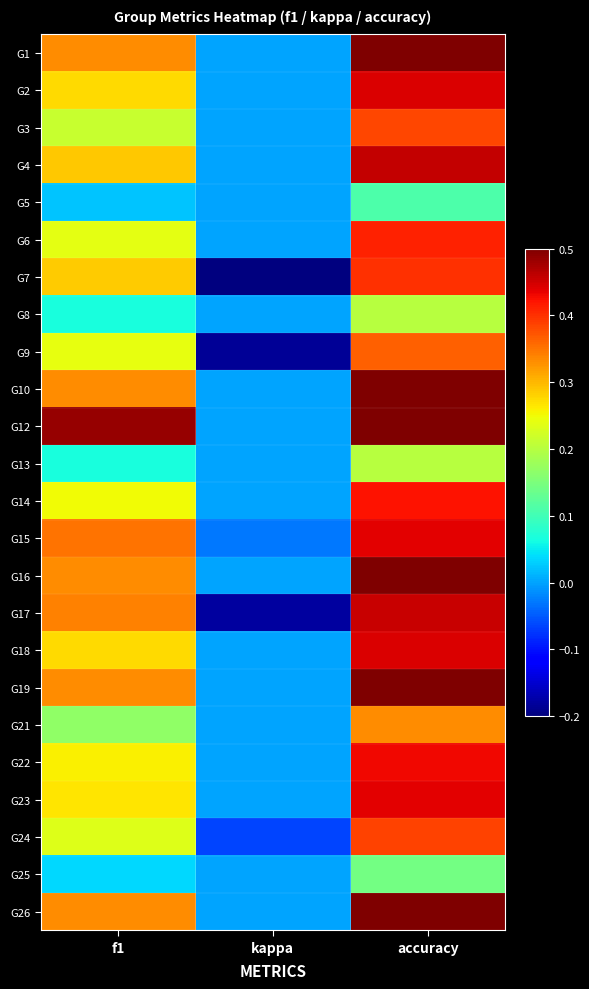

Reading right to left, what are all the values shown in this chart?

G1: accuracy=0.5	kappa=0.0	f1=0.3
G2: accuracy=0.4	kappa=0.0	f1=0.3
G3: accuracy=0.4	kappa=0.0	f1=0.2
G4: accuracy=0.5	kappa=0.0	f1=0.3
G5: accuracy=0.1	kappa=0.0	f1=0.0
G6: accuracy=0.4	kappa=0.0	f1=0.2
G7: accuracy=0.4	kappa=-0.2	f1=0.3
G8: accuracy=0.2	kappa=0.0	f1=0.1
G9: accuracy=0.4	kappa=-0.2	f1=0.2
G10: accuracy=0.5	kappa=0.0	f1=0.3
G12: accuracy=0.5	kappa=0.0	f1=0.5
G13: accuracy=0.2	kappa=0.0	f1=0.1
G14: accuracy=0.4	kappa=0.0	f1=0.2
G15: accuracy=0.4	kappa=-0.0	f1=0.4
G16: accuracy=0.5	kappa=0.0	f1=0.3
G17: accuracy=0.5	kappa=-0.2	f1=0.3
G18: accuracy=0.4	kappa=0.0	f1=0.3
G19: accuracy=0.5	kappa=0.0	f1=0.3
G21: accuracy=0.3	kappa=0.0	f1=0.2
G22: accuracy=0.4	kappa=0.0	f1=0.3
G23: accuracy=0.4	kappa=0.0	f1=0.3
G24: accuracy=0.4	kappa=-0.1	f1=0.2
G25: accuracy=0.1	kappa=0.0	f1=0.0
G26: accuracy=0.5	kappa=0.0	f1=0.3